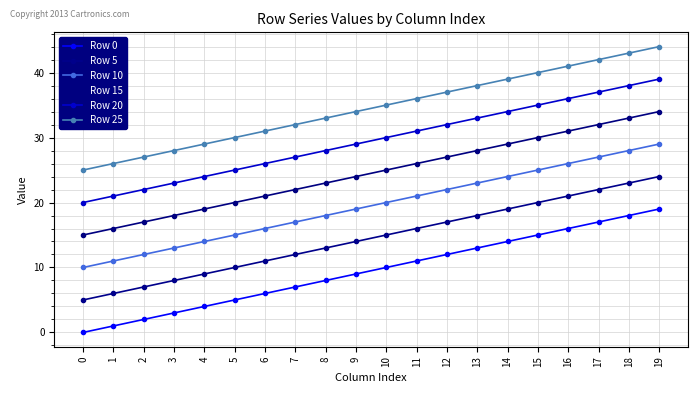

Reading left to right, extract all data points from this chart.

Row 0: 0=0	1=1	2=2	3=3	4=4	5=5	6=6	7=7	8=8	9=9	10=10	11=11	12=12	13=13	14=14	15=15	16=16	17=17	18=18	19=19
Row 5: 0=5	1=6	2=7	3=8	4=9	5=10	6=11	7=12	8=13	9=14	10=15	11=16	12=17	13=18	14=19	15=20	16=21	17=22	18=23	19=24
Row 10: 0=10	1=11	2=12	3=13	4=14	5=15	6=16	7=17	8=18	9=19	10=20	11=21	12=22	13=23	14=24	15=25	16=26	17=27	18=28	19=29
Row 15: 0=15	1=16	2=17	3=18	4=19	5=20	6=21	7=22	8=23	9=24	10=25	11=26	12=27	13=28	14=29	15=30	16=31	17=32	18=33	19=34
Row 20: 0=20	1=21	2=22	3=23	4=24	5=25	6=26	7=27	8=28	9=29	10=30	11=31	12=32	13=33	14=34	15=35	16=36	17=37	18=38	19=39
Row 25: 0=25	1=26	2=27	3=28	4=29	5=30	6=31	7=32	8=33	9=34	10=35	11=36	12=37	13=38	14=39	15=40	16=41	17=42	18=43	19=44